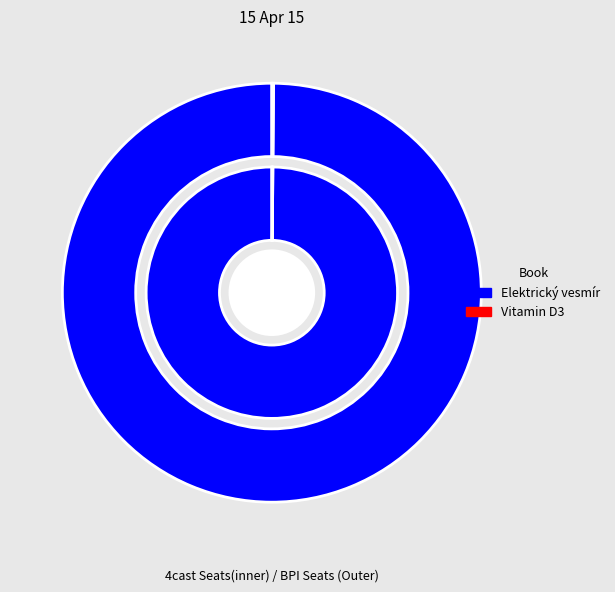

True or false: Elektrický vesmír accounts for 100% of the total.

True